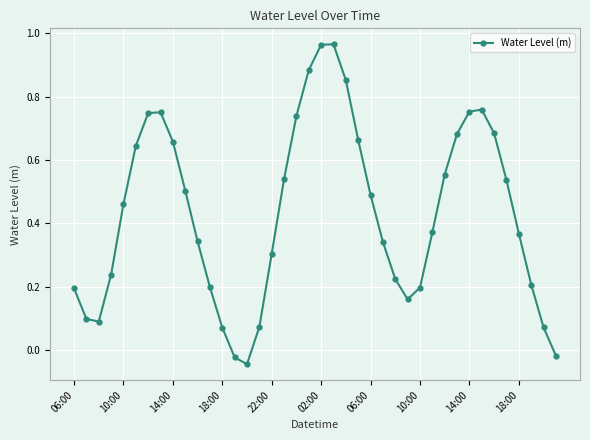

What is the sum of all values?

17.3